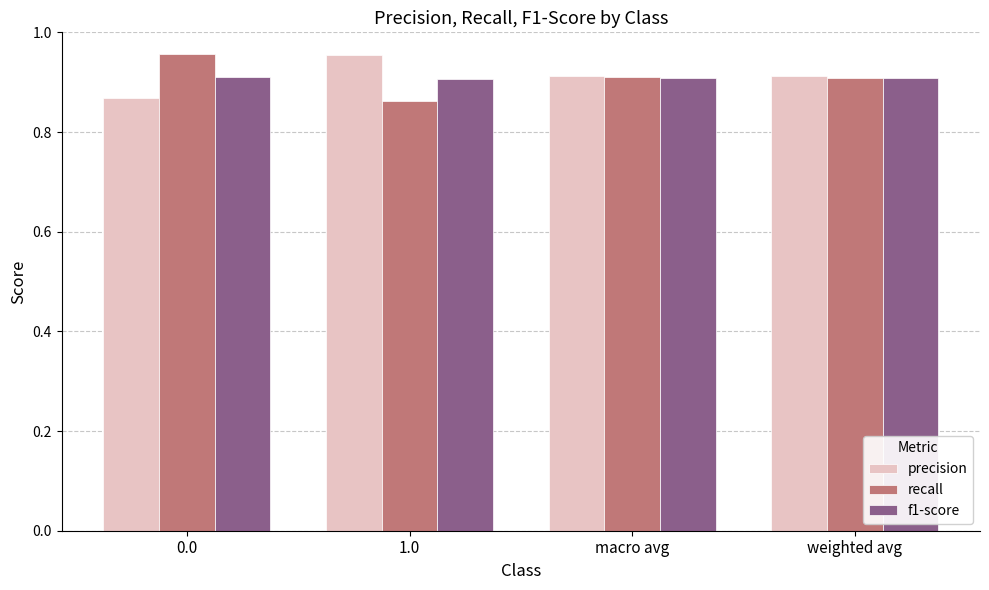

What is the sum of all precision values?

3.6